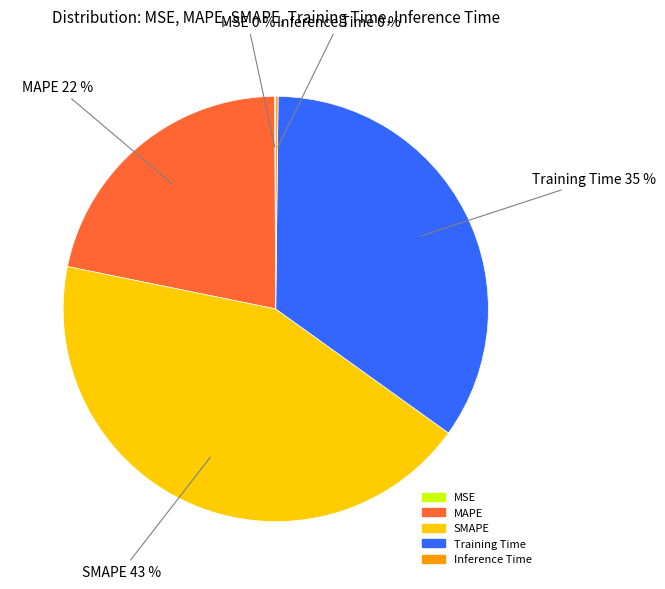

To the nearest percent, what is the average slice percentage?

20%